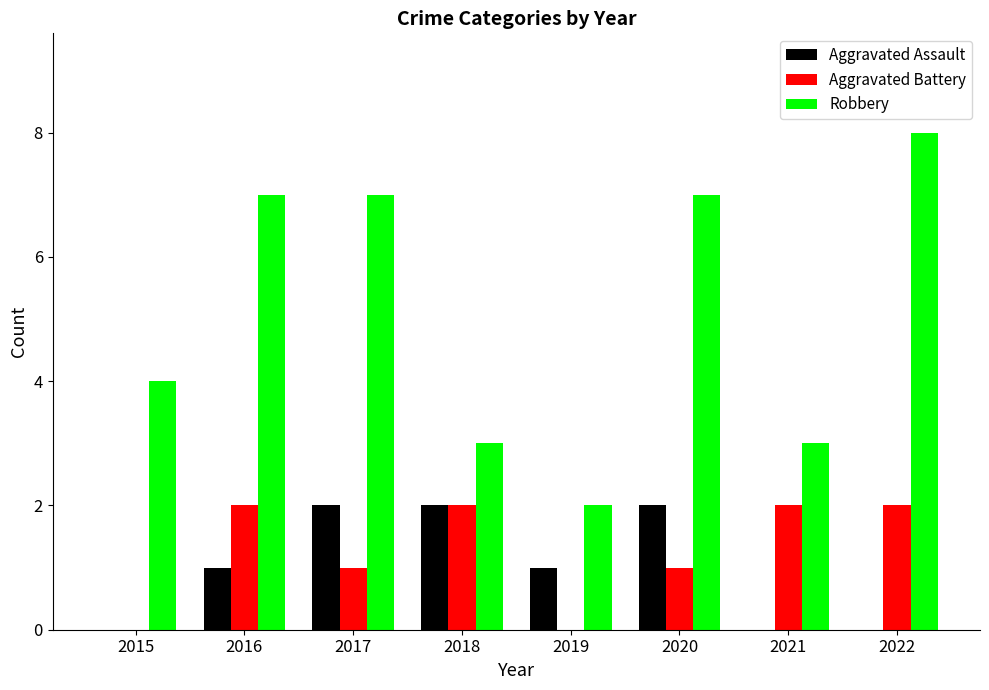

Which category has the highest value across all series?

2022